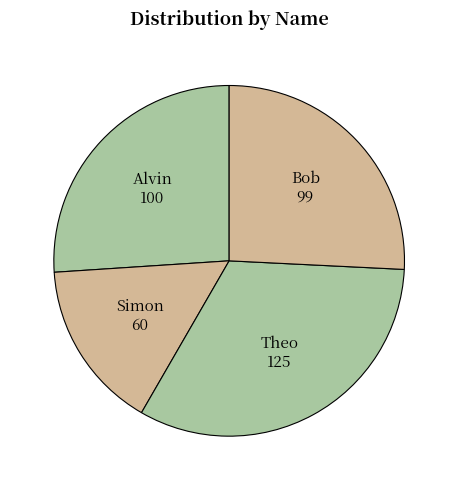

True or false: Alvin accounts for 12% of the total.

False